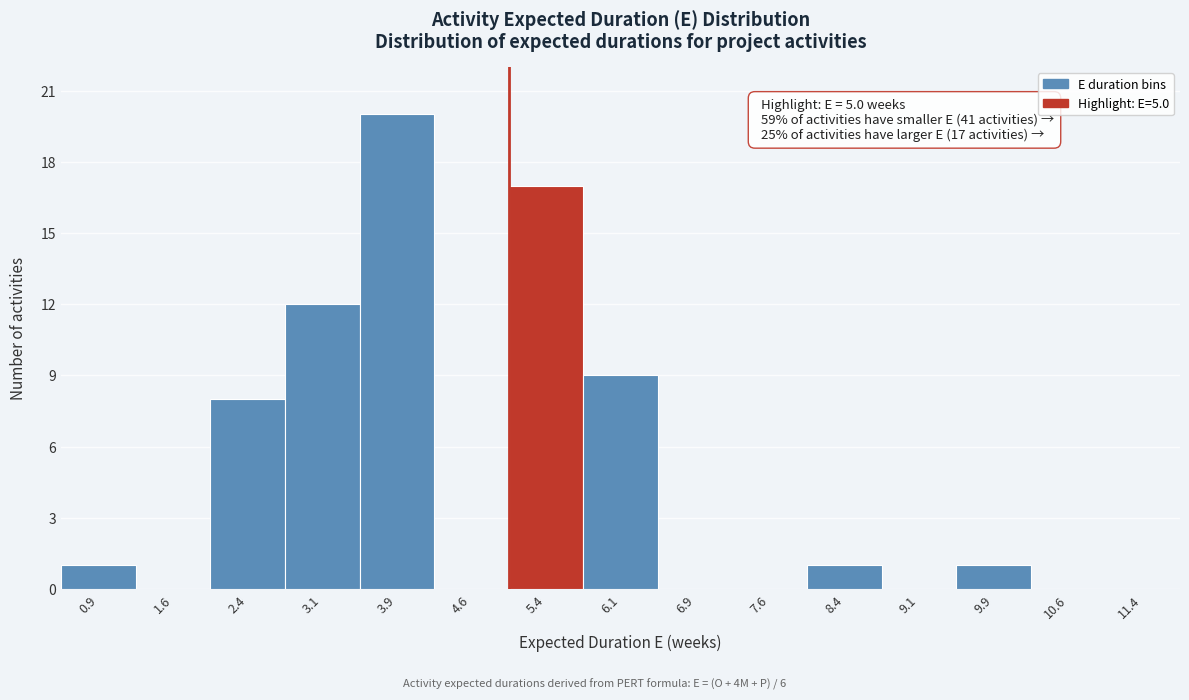

Over which range of the x-axis is the bar tallest?

3.50 to 4.25